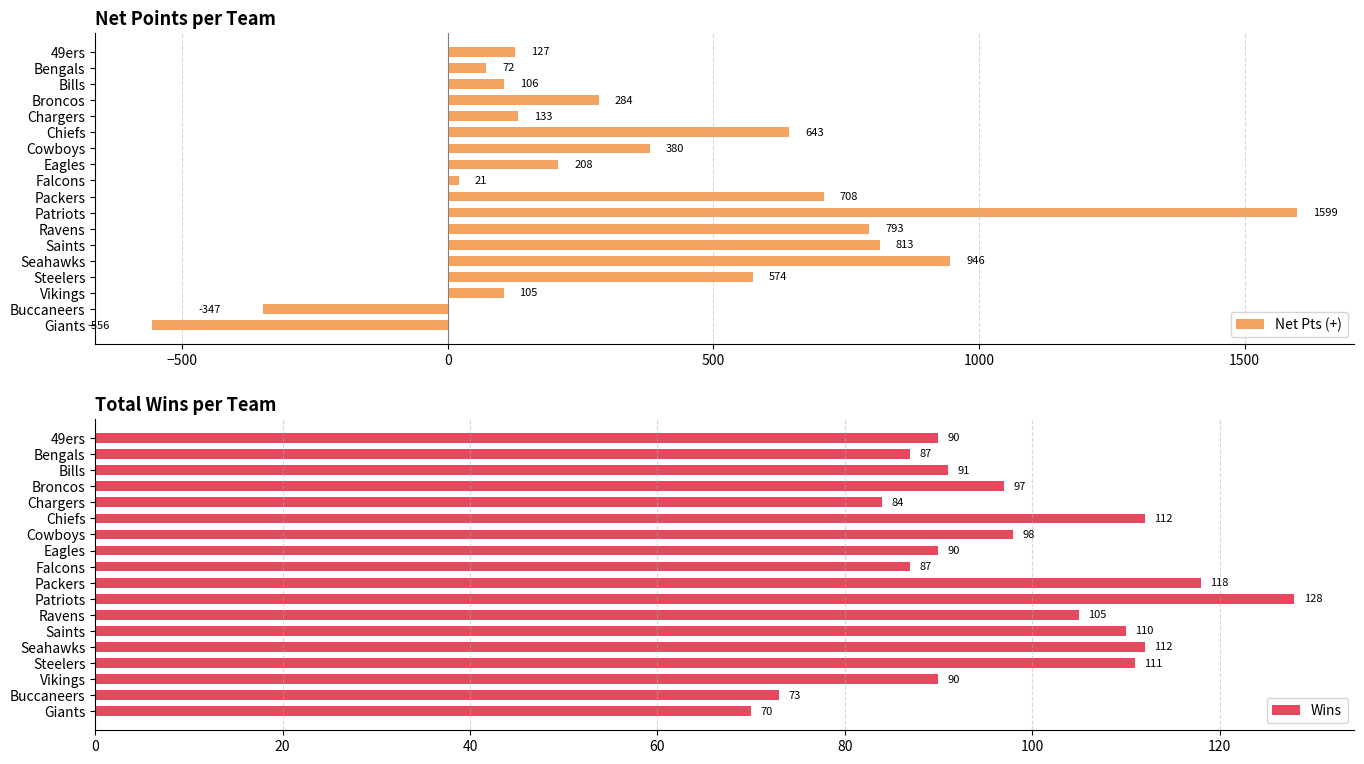

What is the approximate value of Net Pts (+) at Seahawks?

946